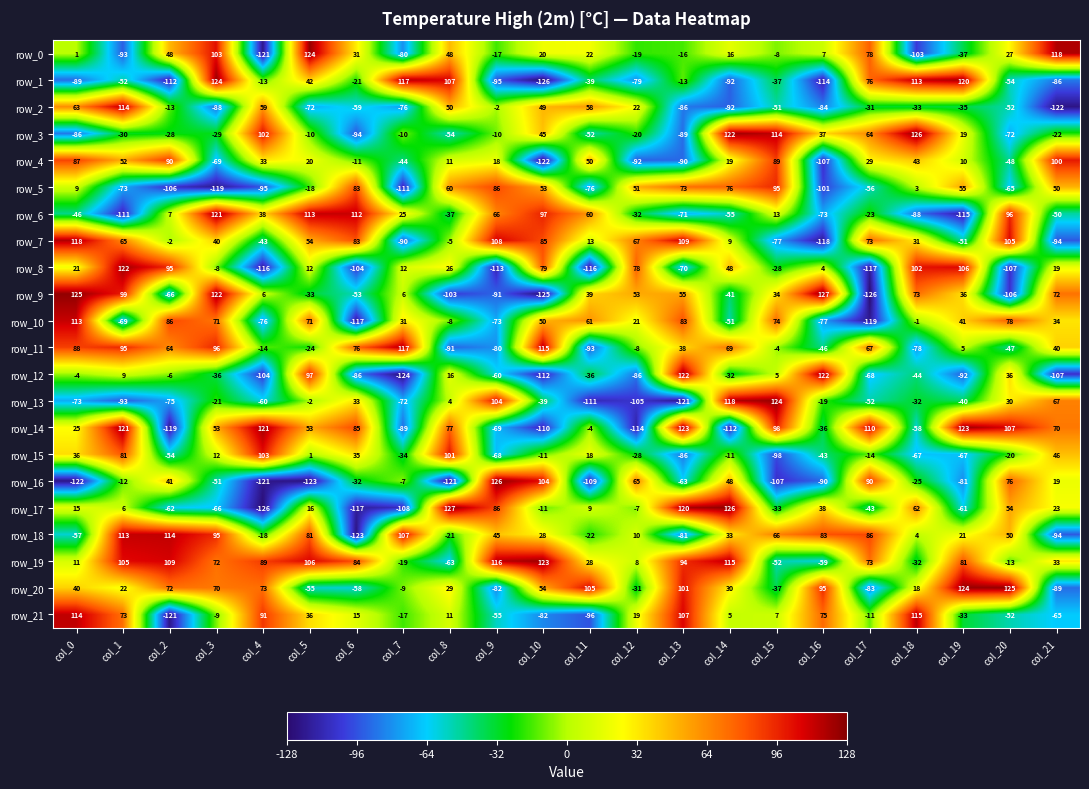

At which category is the sum across all series the highest?

col_1